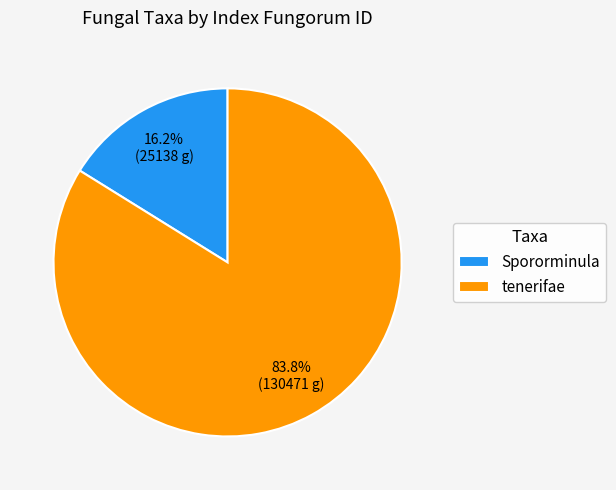

How many segments does this pie chart have?

2